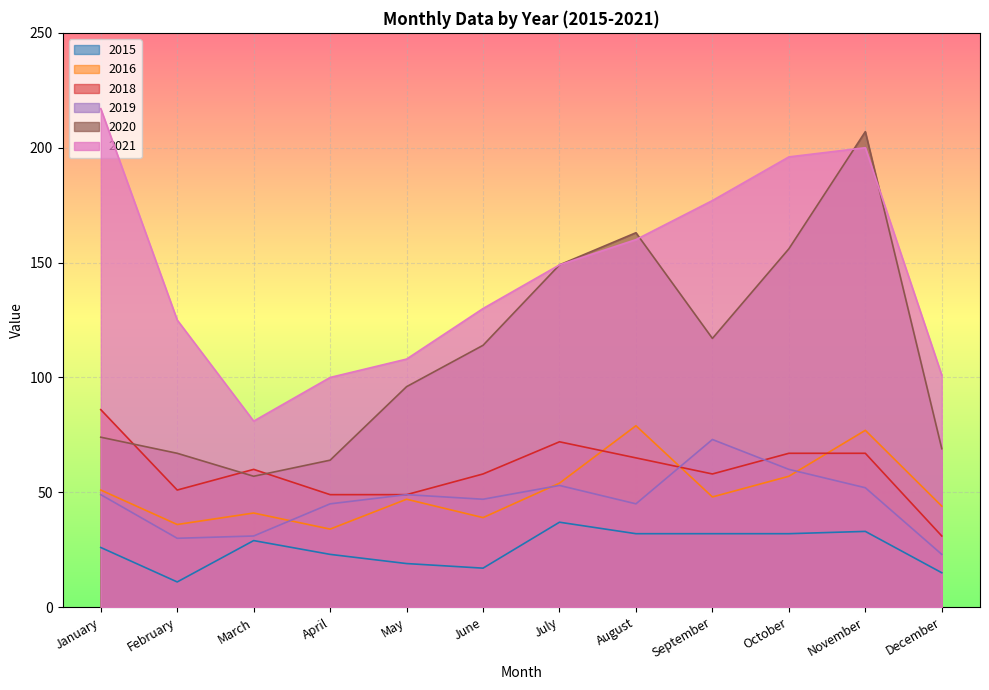

Rank the series by their maximum value, from highest to lowest.

2021, 2020, 2018, 2016, 2019, 2015